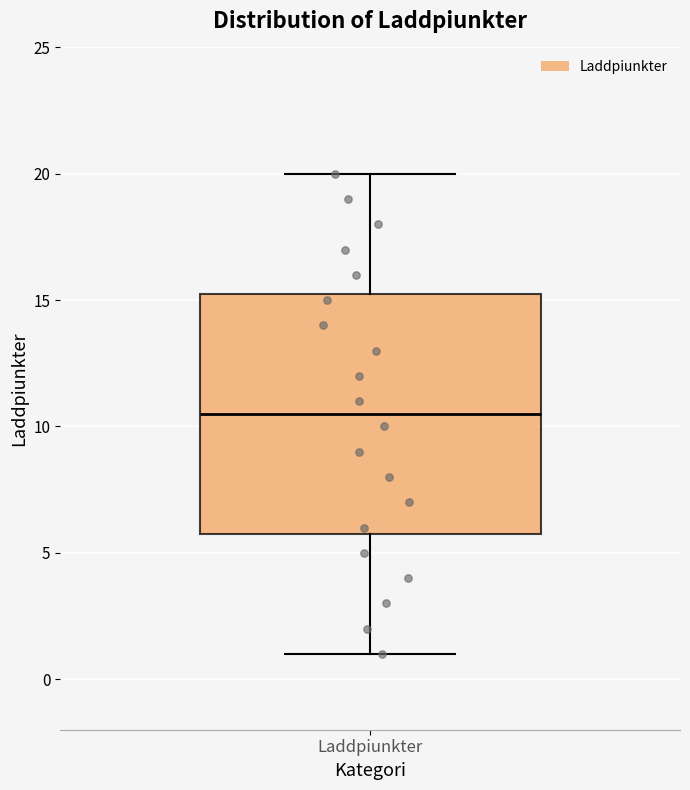

Read this box plot against the y-axis: the position of the median line, the range covered by the box, and the ends of both whiskers. The values are not printed on the chart, so give them approximately, as read against the axis.

median 10.5, box 6.0 to 15.5, whiskers 1.0 to 20.0